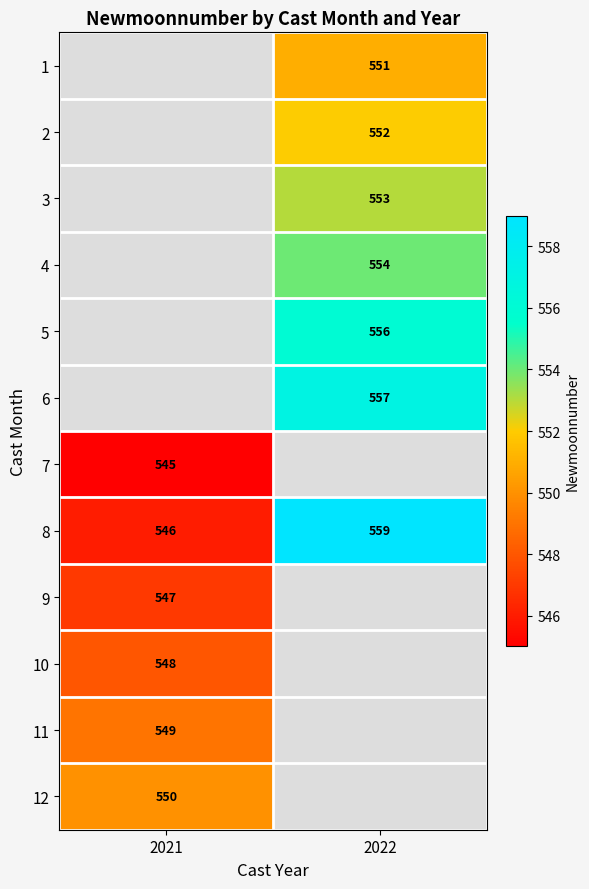

Is it true that 3 equals 190 at 2022?

False